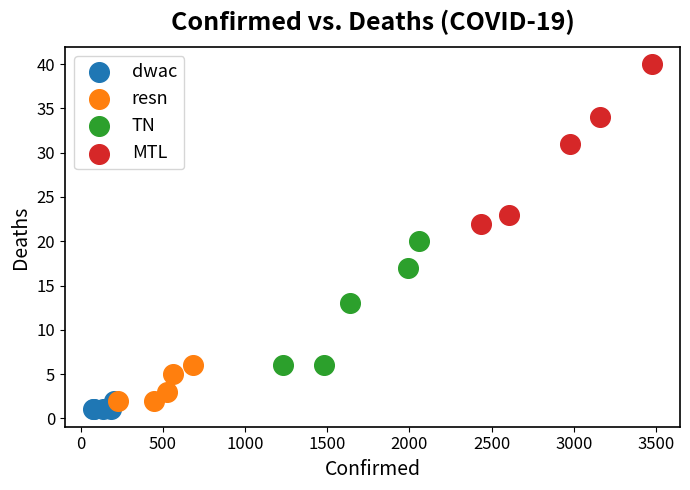

Which series has the largest Y range (max minus min)?

MTL